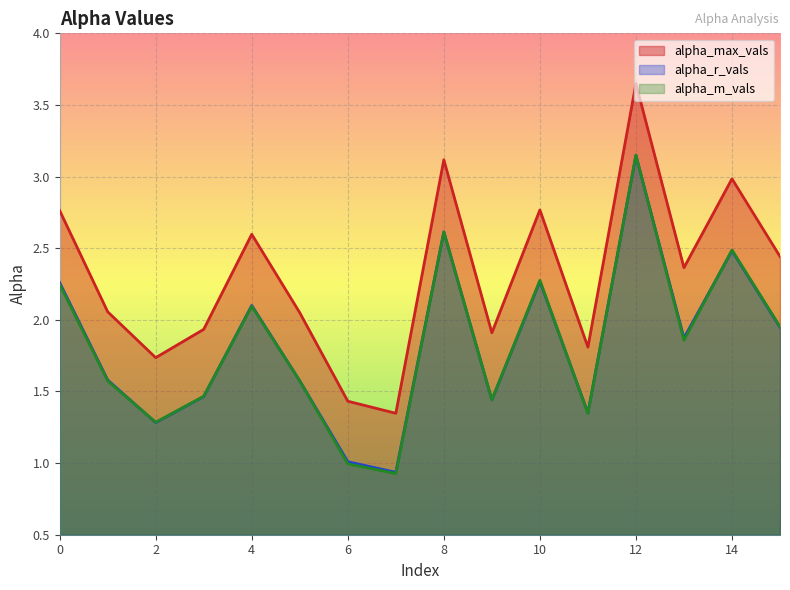

Rank the series by their maximum value, from lowest to highest.

alpha_r_vals, alpha_m_vals, alpha_max_vals